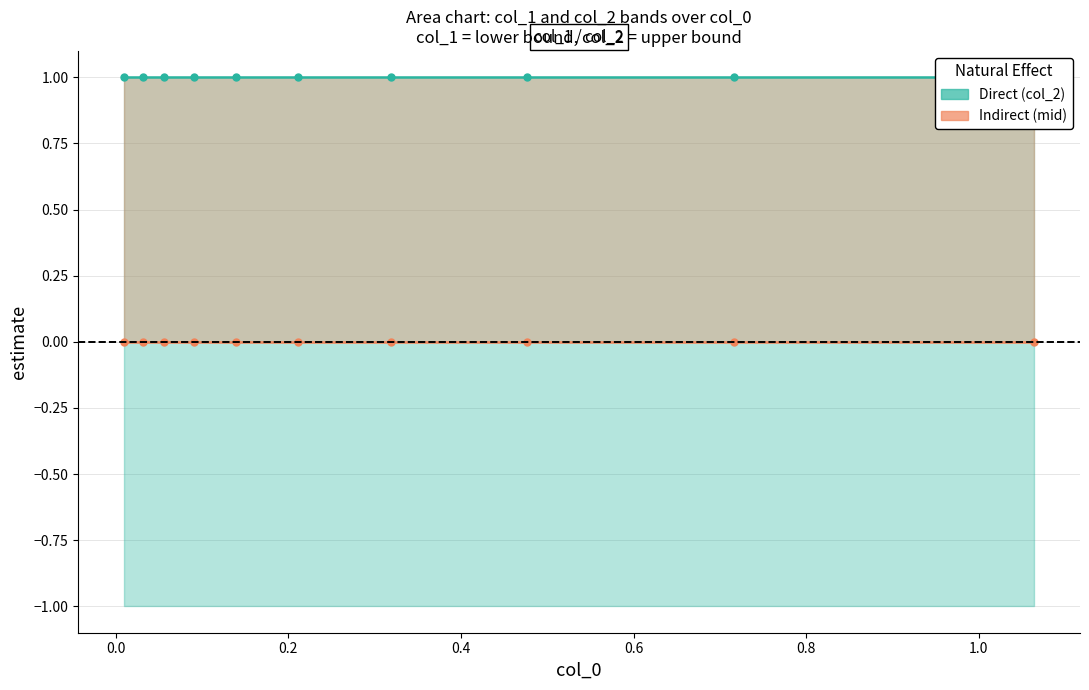

Does the chart display data point markers on the line(s)?

Yes